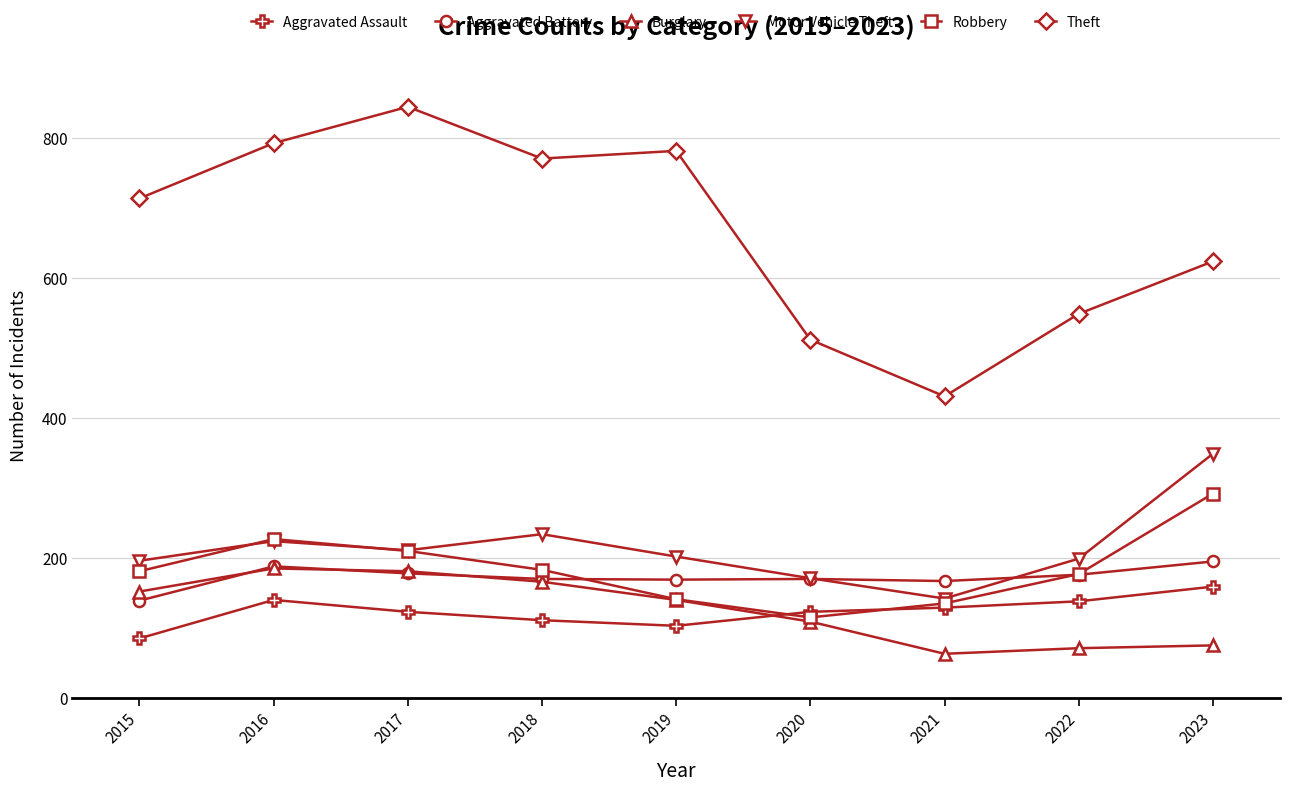

True or false: Motor Vehicle Theft has more than 1 points higher than both neighbors.

True